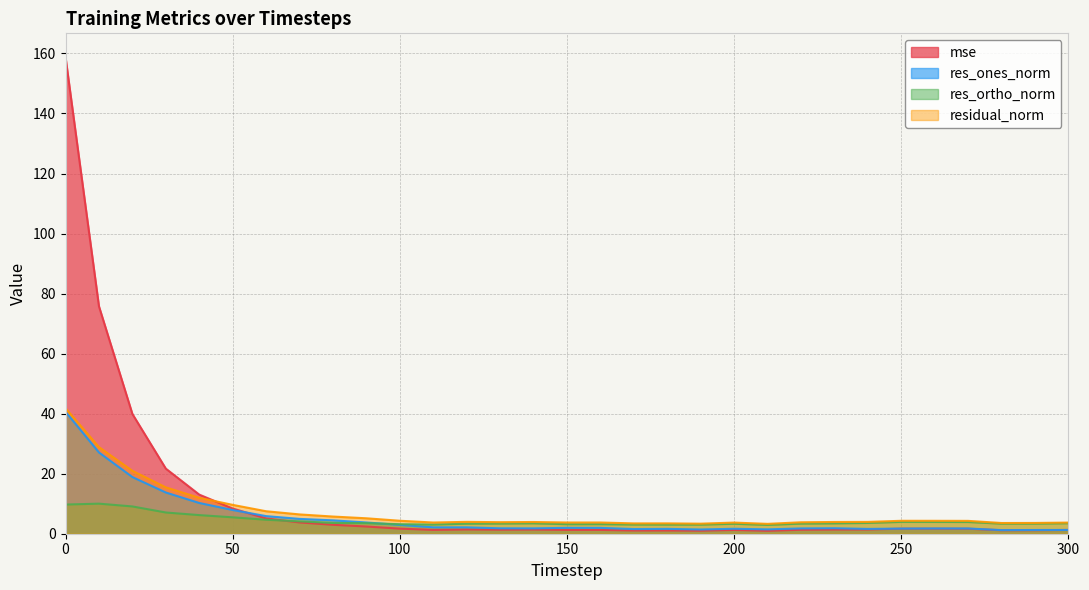

What is the difference between the residual_norm values at 280 and 80?

2.2